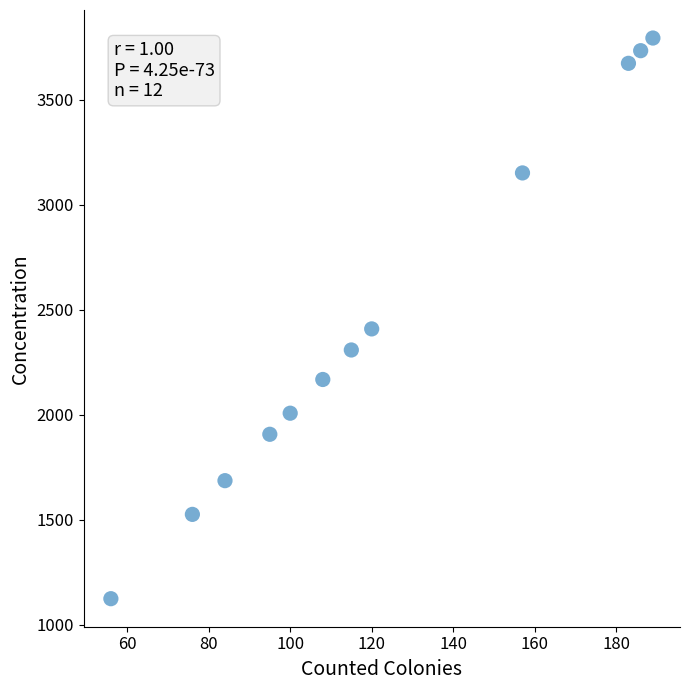

What is the range of Y values (max minus min)?

2669.5